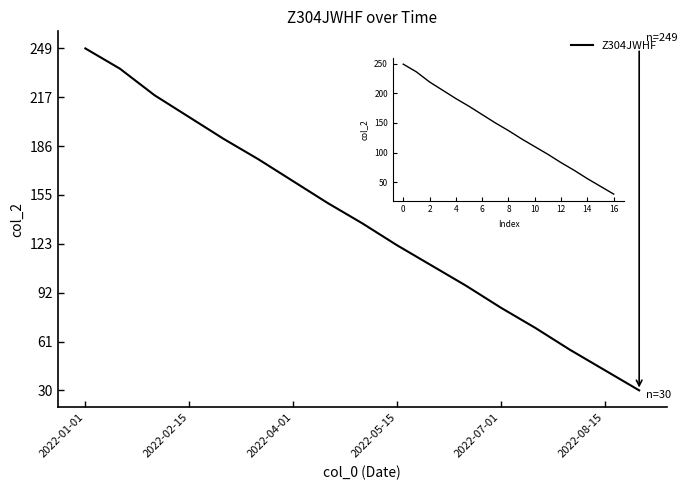

What is the greatest value displayed?

249